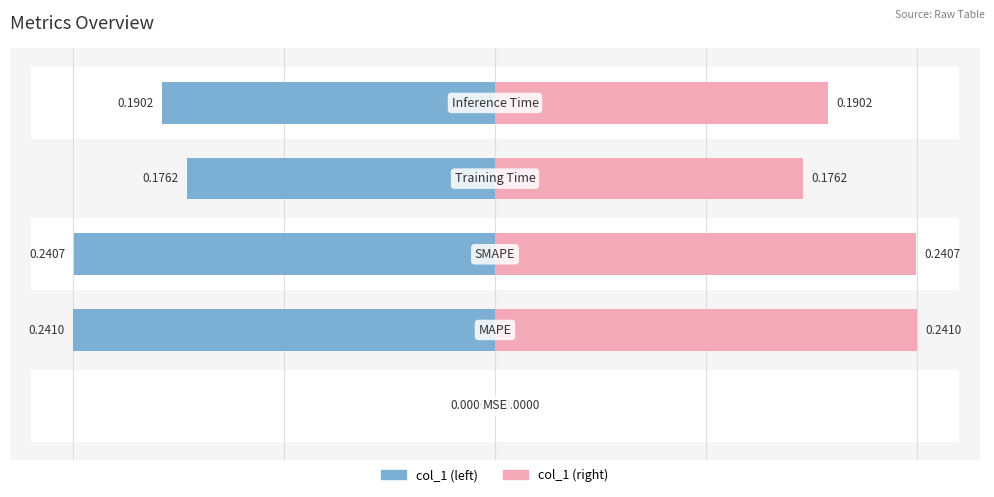

What is the difference between the col_1 values at 4 and 2?

0.2